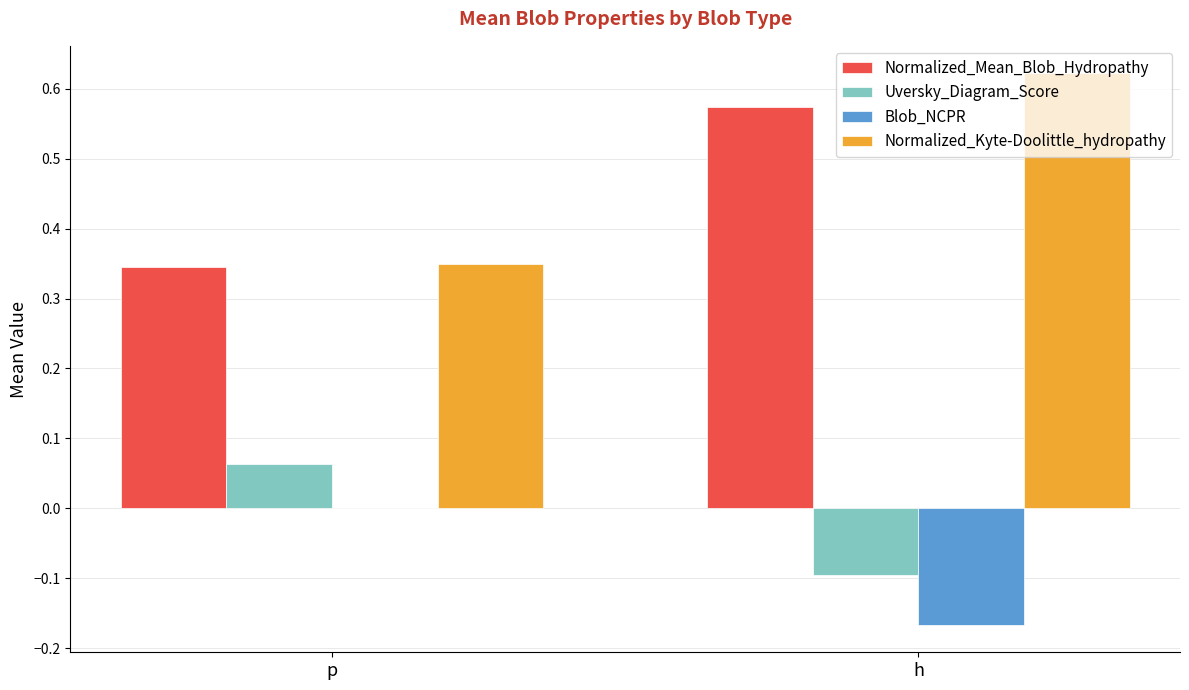

Which category has the highest value in the Blob_NCPR series?

p